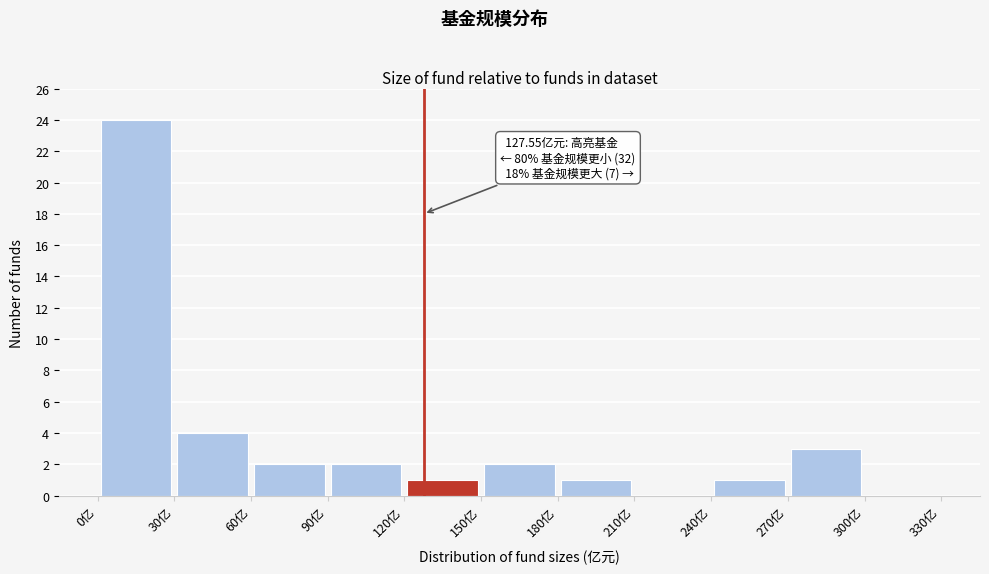

Which range on the x-axis has the tallest bar?

0 to 30